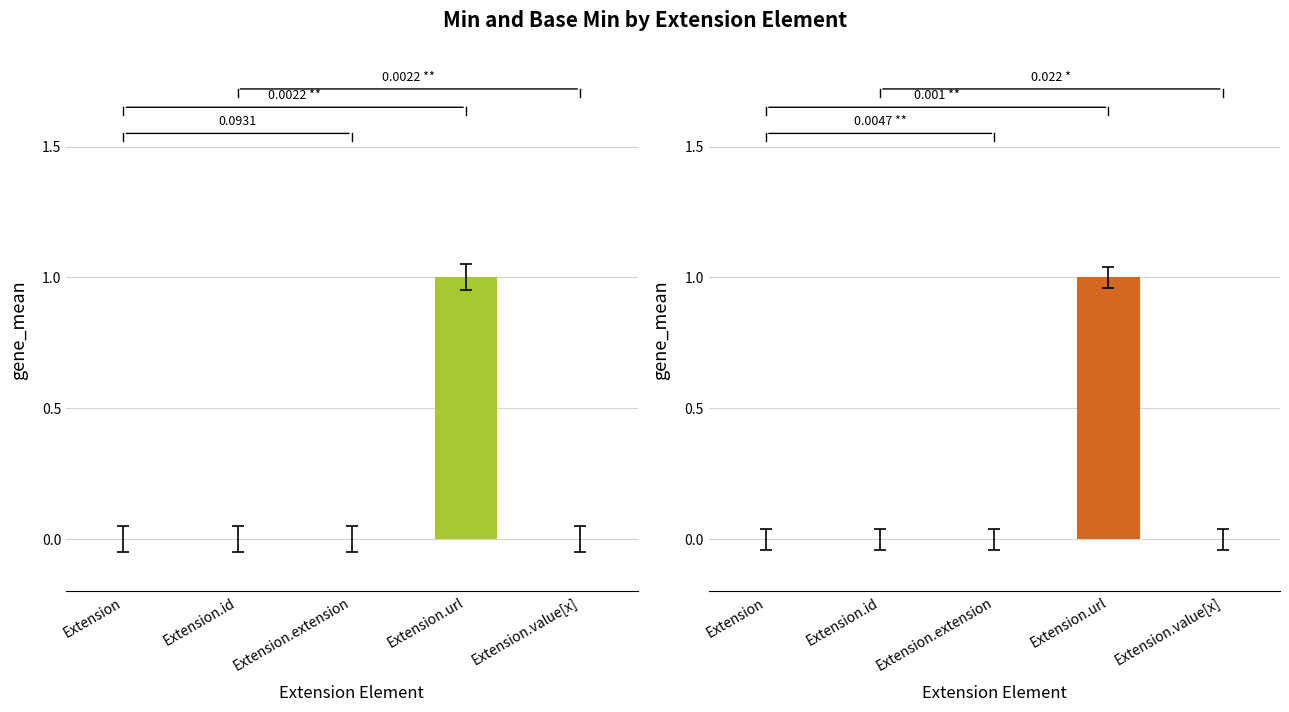

What is the difference between the Min values at Extension.url and Extension.extension?

1